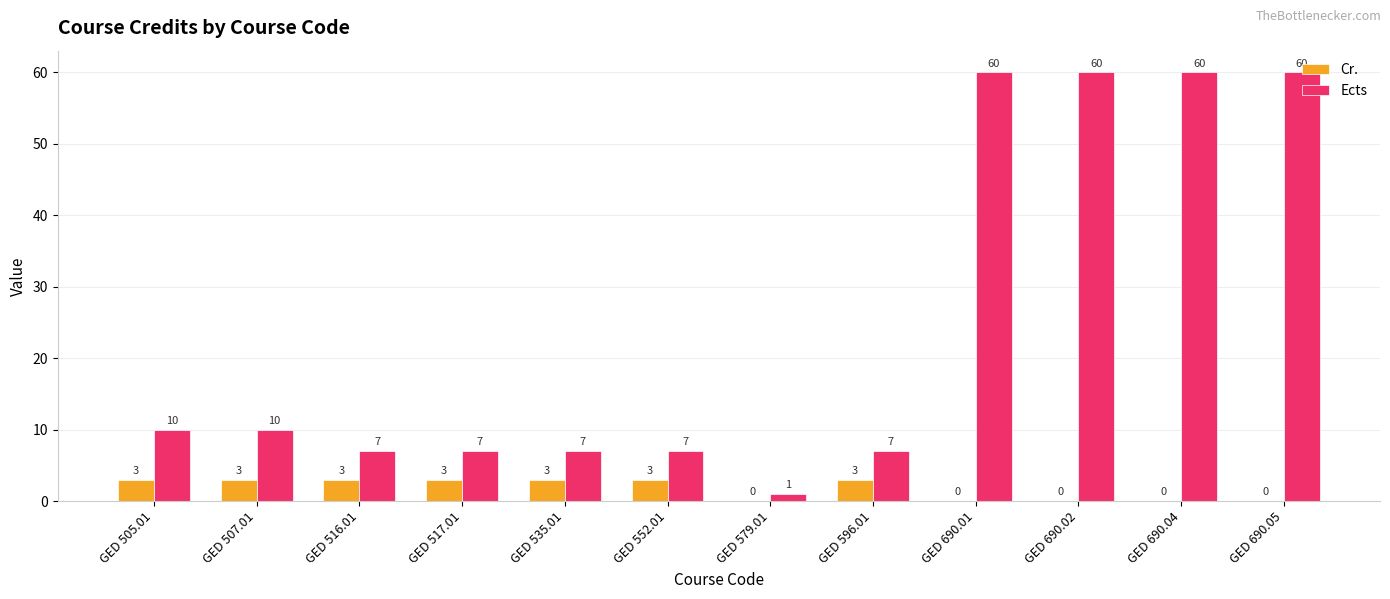

What is the sum of the Ects values at GED 535.01 and GED 690.04?

67